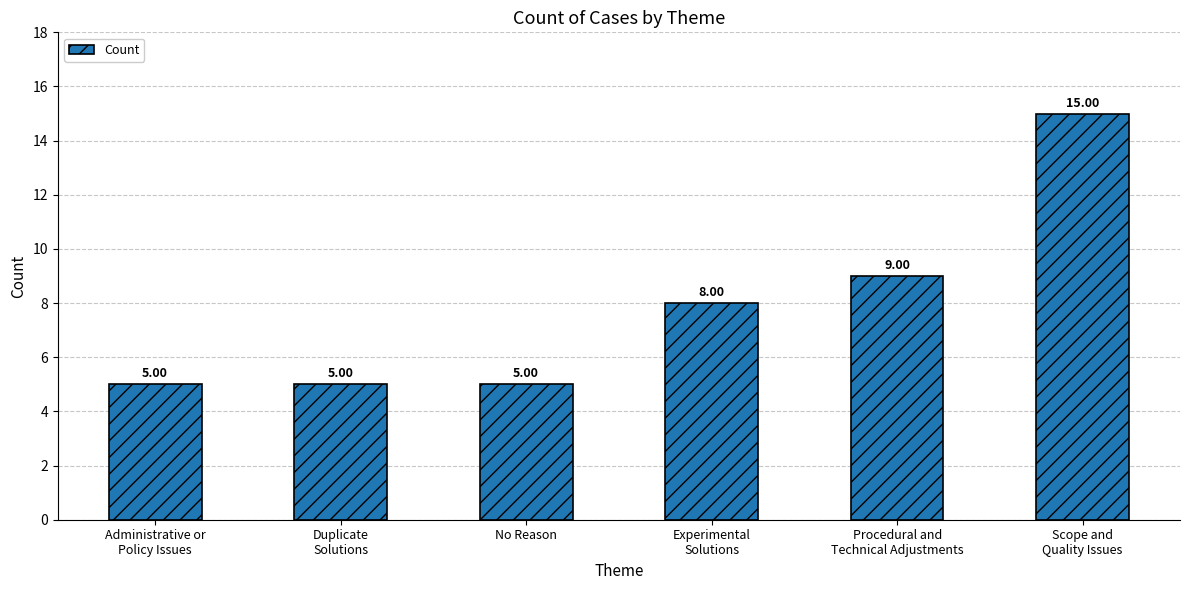

The value at Experimental
Solutions is 8. True or false?

True